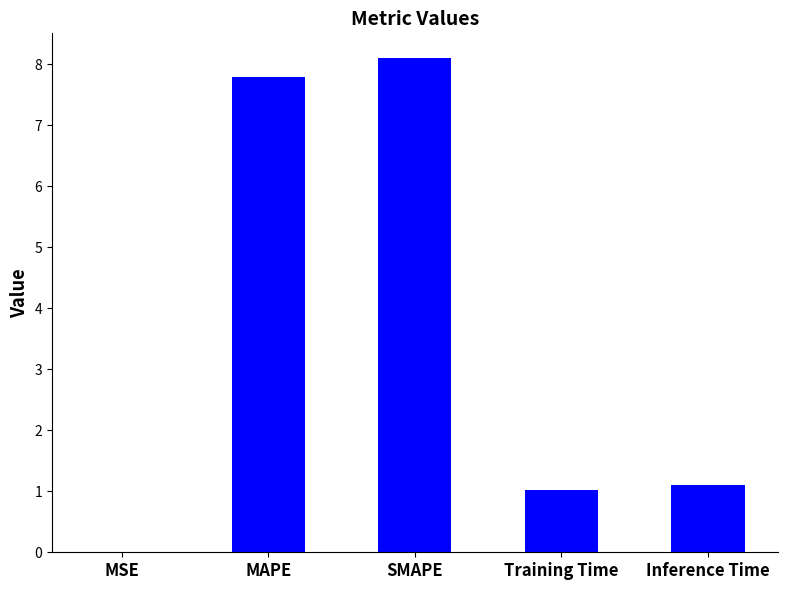

What is the greatest value displayed?

8.1